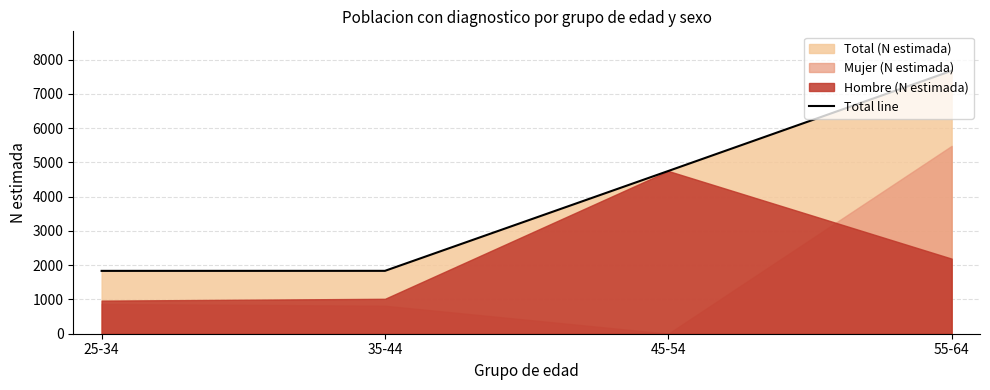

What position from the right is 55-64?

1